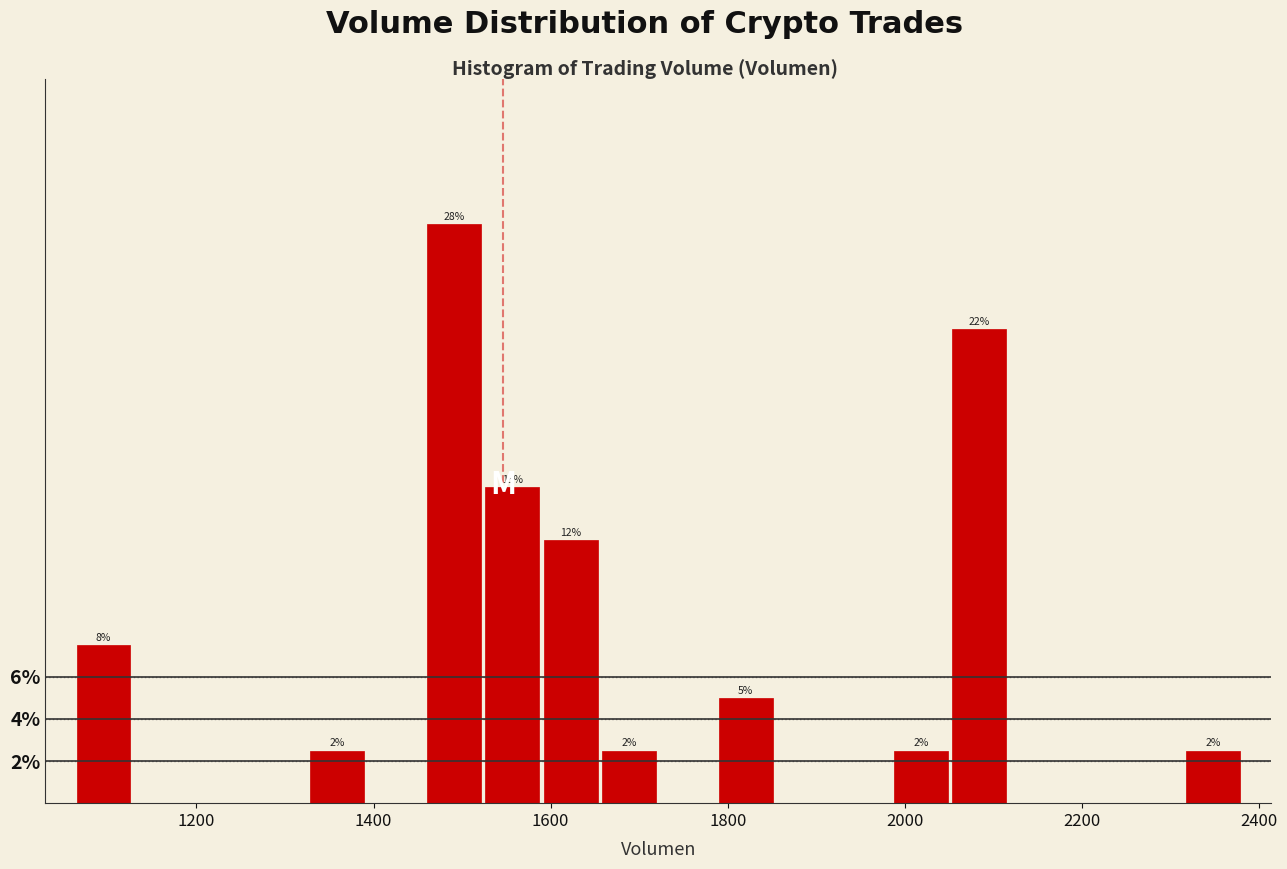

Read against the x-axis, roughly where is the centre of the tallest bar?

1500